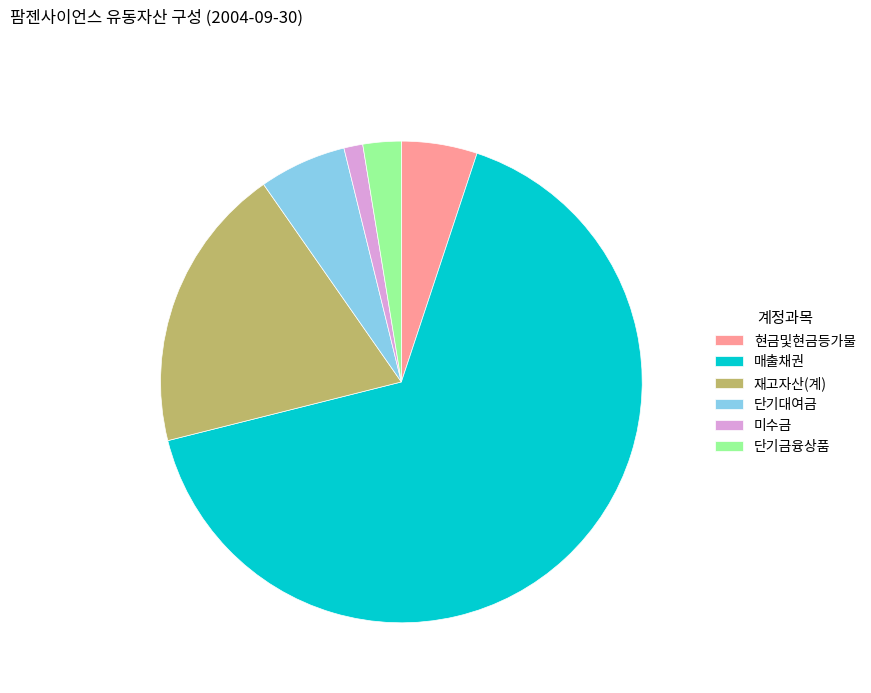

Does any single category account for the majority?

Yes